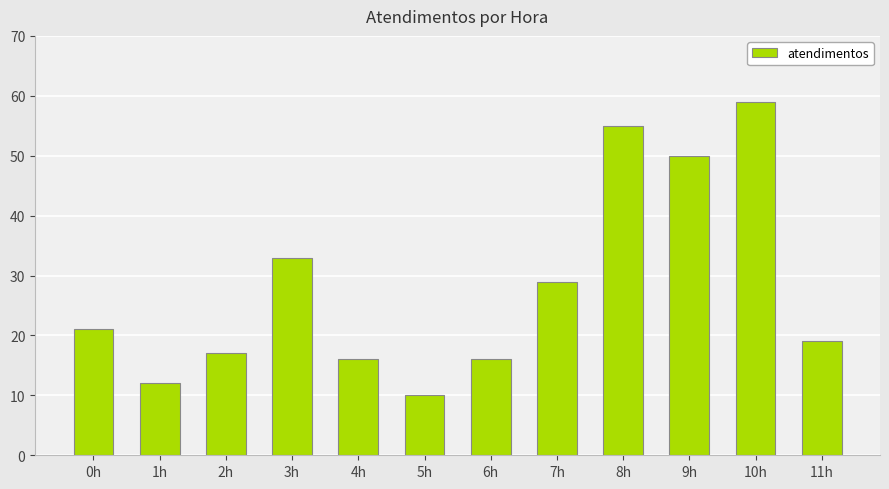

What is the sum of all values?

337